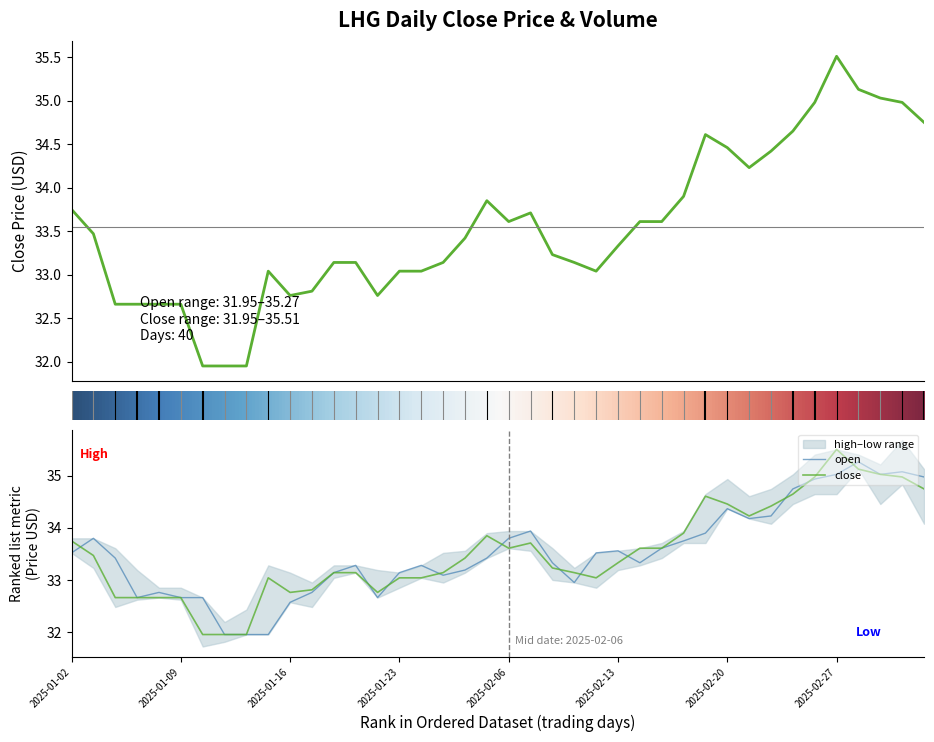

Which series ends up on top after the final intersection of close and open?

open